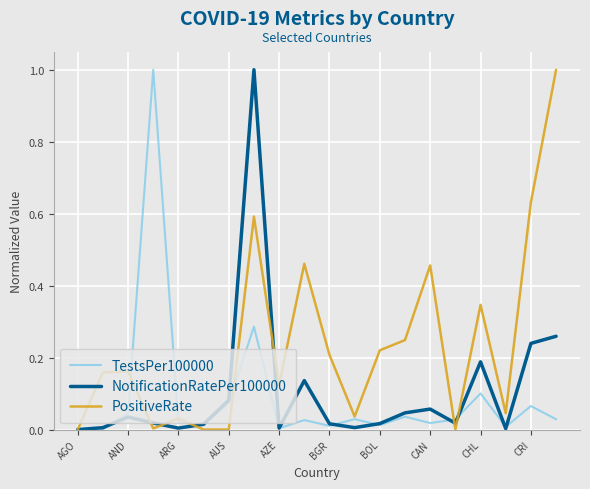

What are all the series names shown in the legend?

TestsPer100000, NotificationRatePer100000, PositiveRate